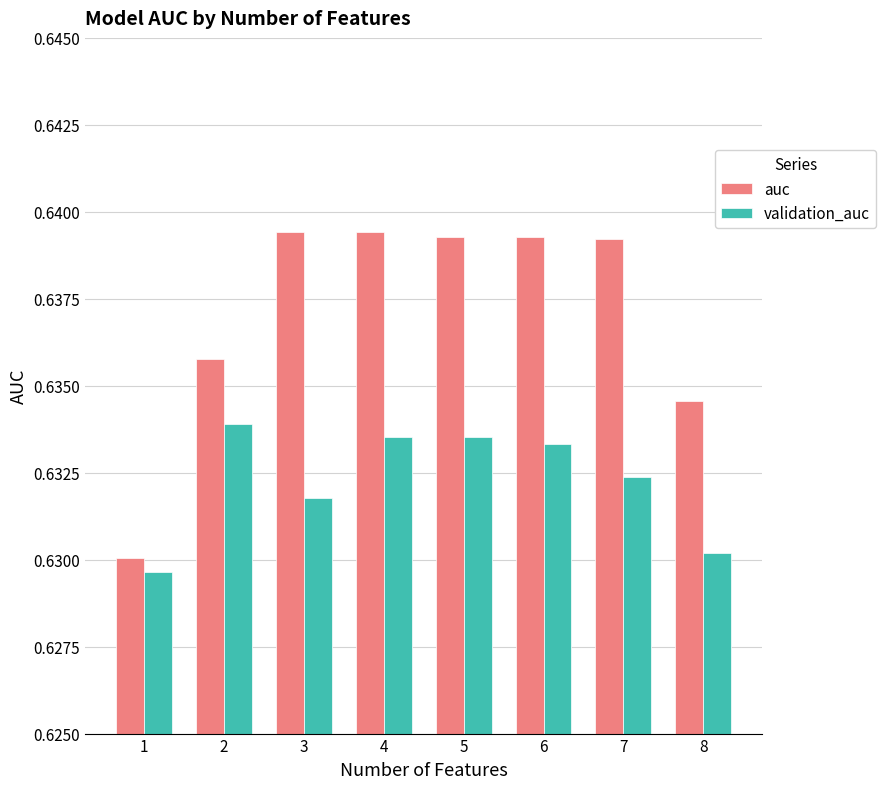

What is the total value across all series at 1?

1.3